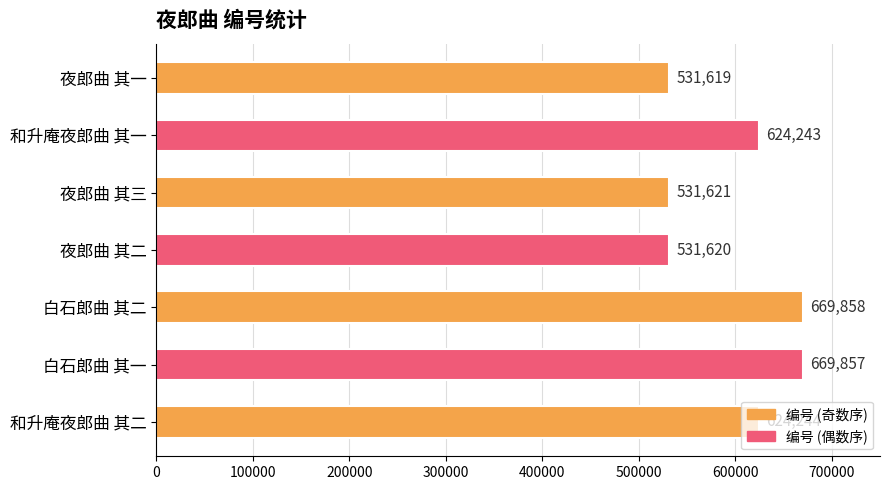

Is it true that the value at 夜郎曲 其三 is 873114?

False